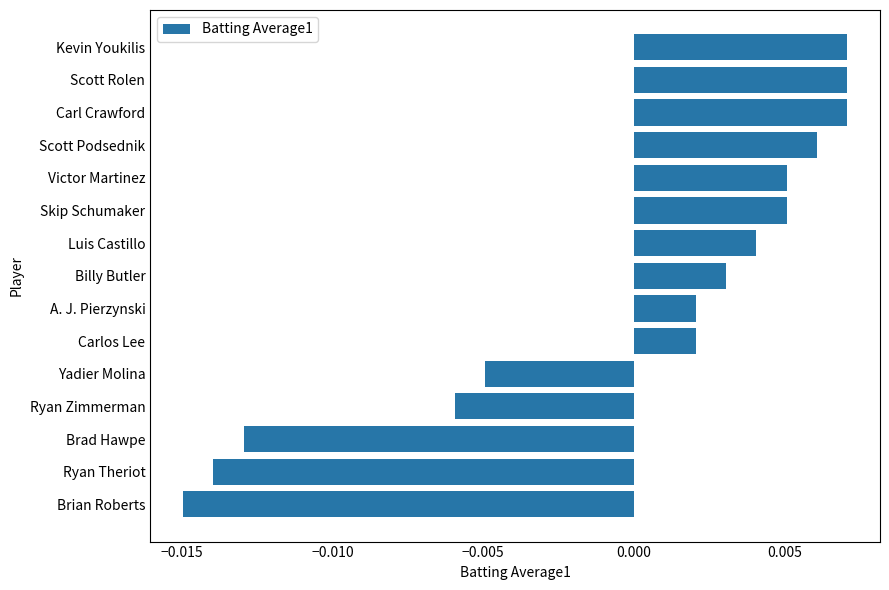

At which category does the chart reach its minimum across all series?

Brian Roberts